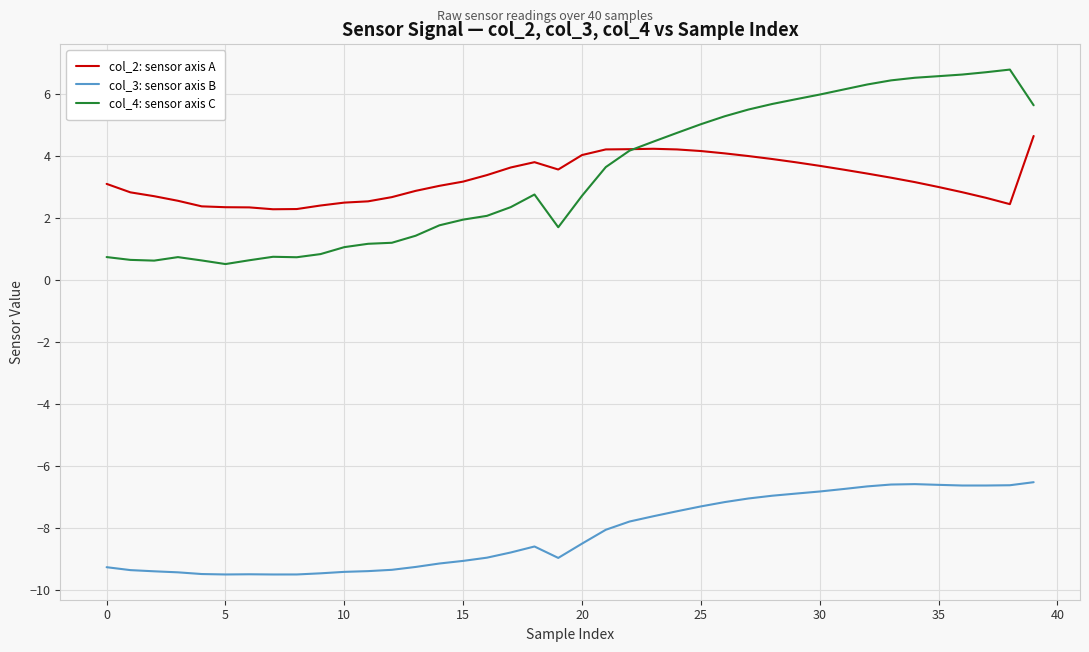

True or false: col_4: sensor axis C and col_3: sensor axis B cross at least once.

False